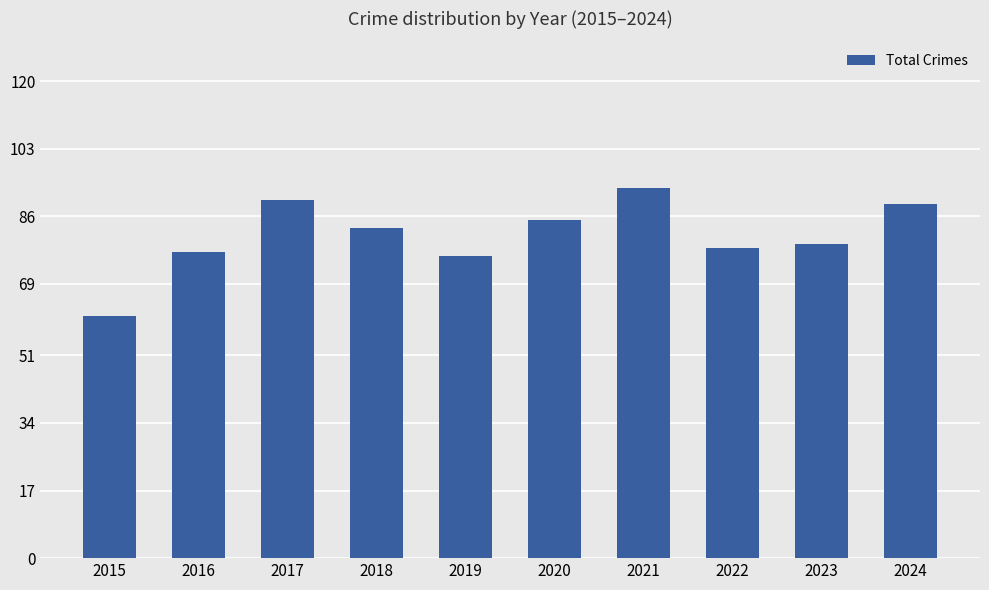

What is the approximate value at 2020?

85